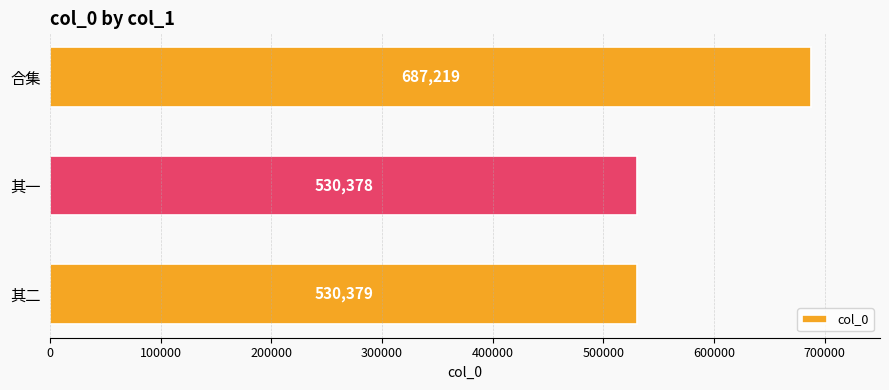

Count the number of data series in this chart.

1